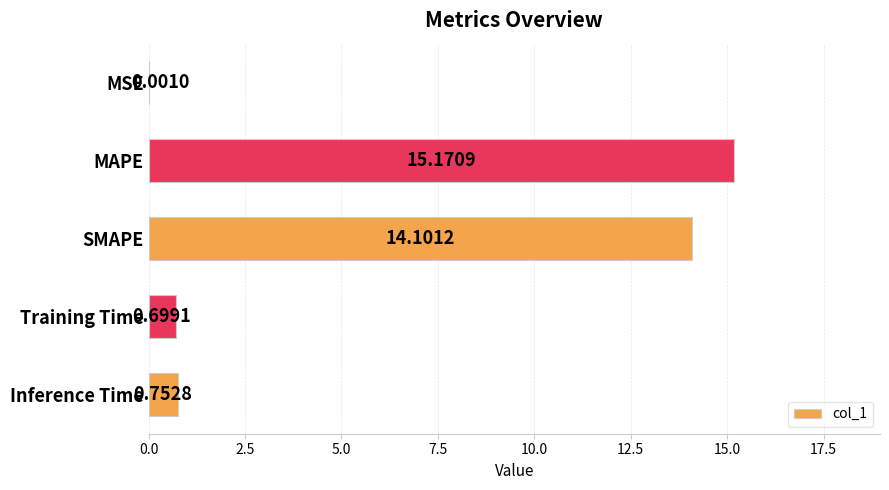

At which label is the value closest to 7?

Inference Time